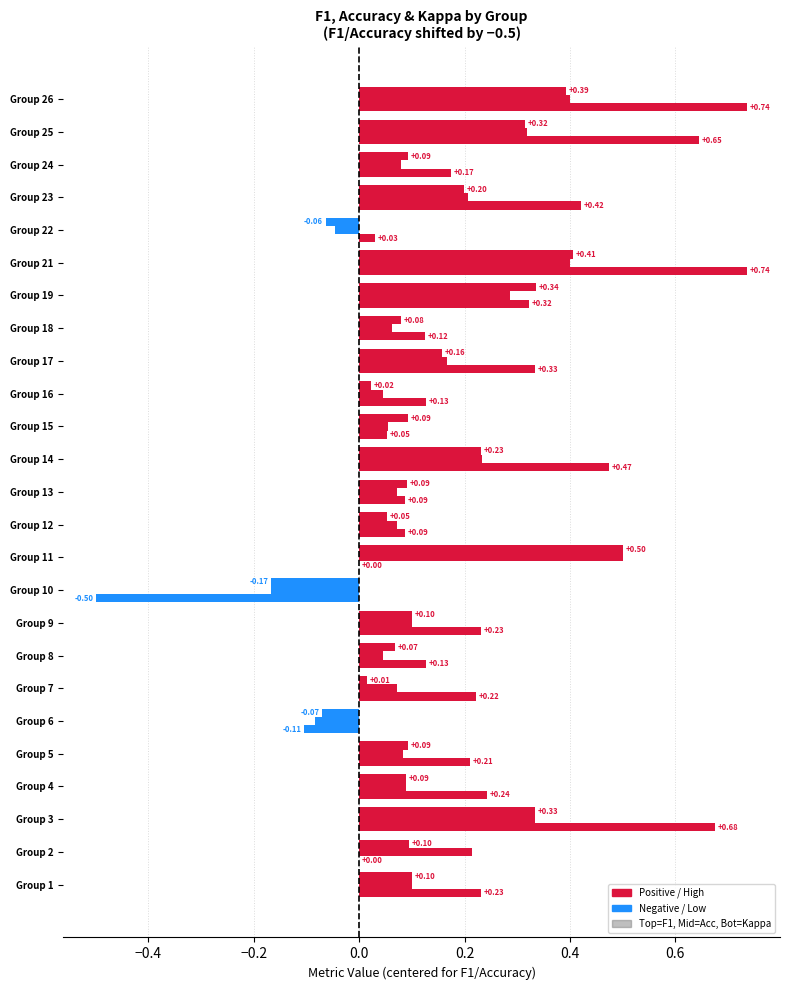

How many categories are shown in the chart?

25